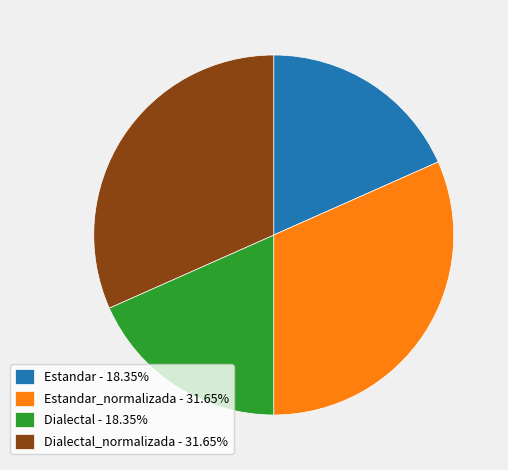

How many segments does this pie chart have?

4